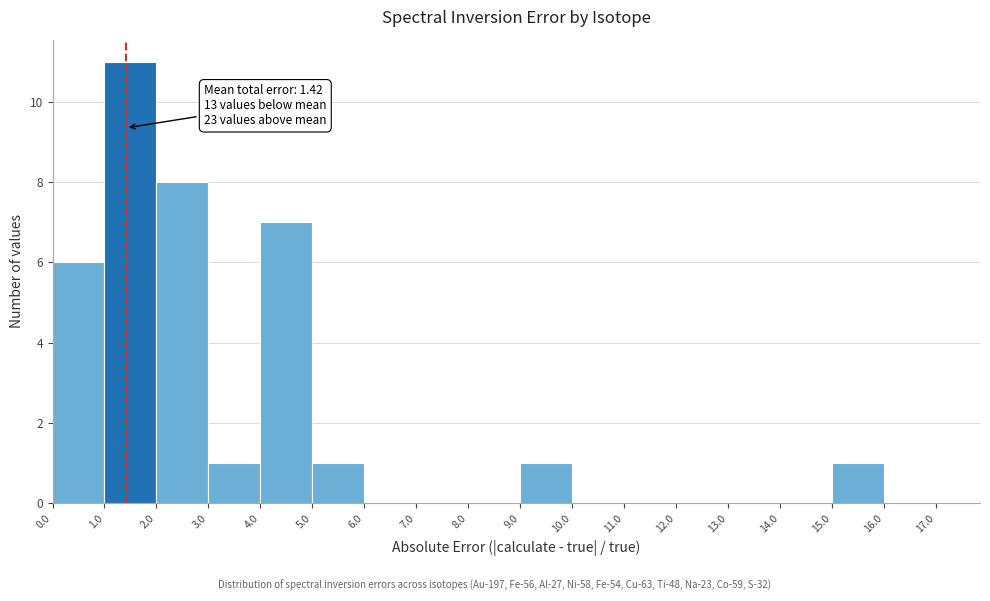

Over which range of the x-axis is the bar tallest?

1.0 to 2.0